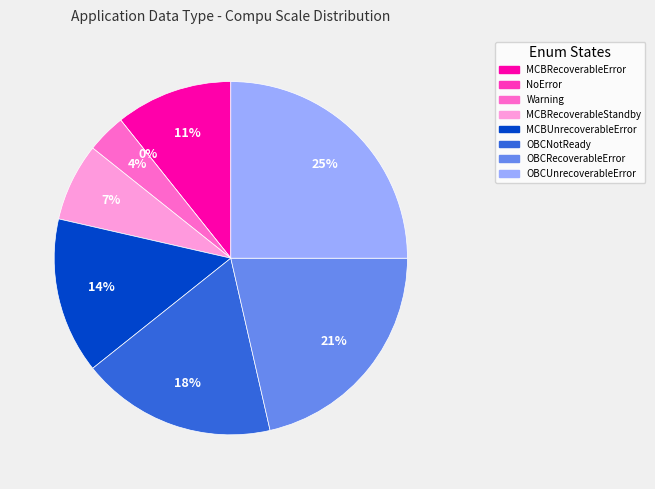

To the nearest percent, what portion does ActnOnErToMM_OBCNotReady represent?

18%